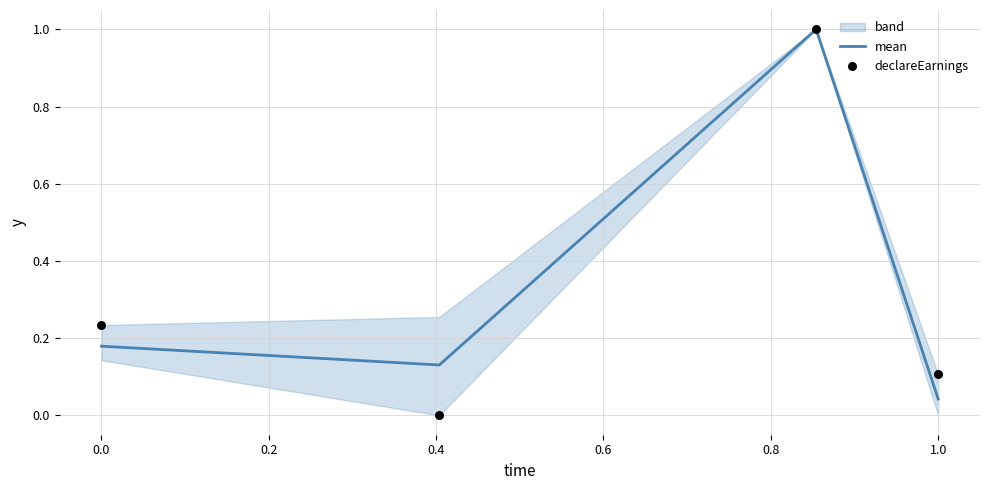

Which series has the widest spread of Y values?

declareEarnings